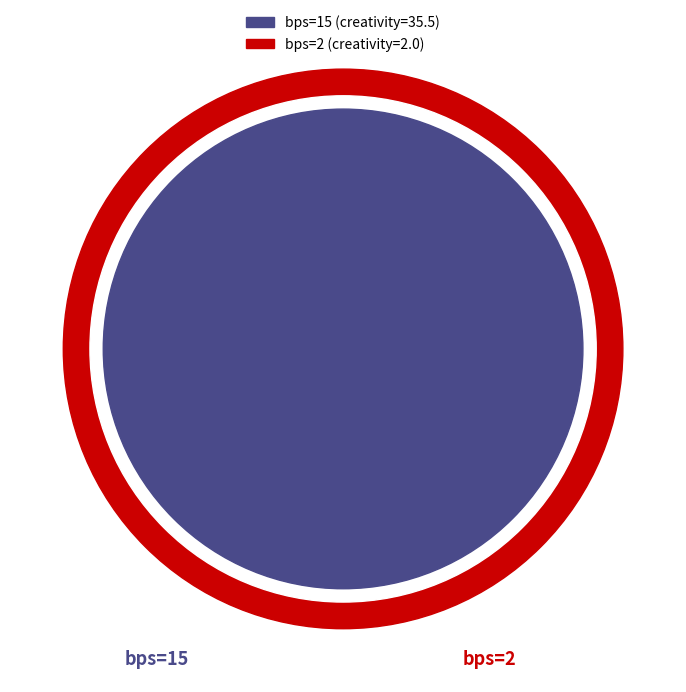

To the nearest percent, what percentage of the pie is 2?

5%